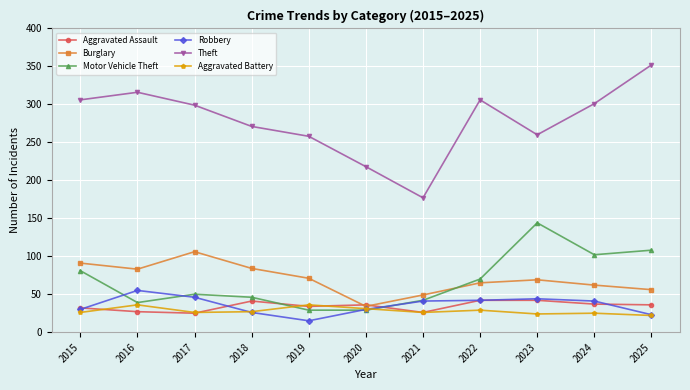

After their last crossing, which series has the higher values: Aggravated Assault or Robbery?

Aggravated Assault